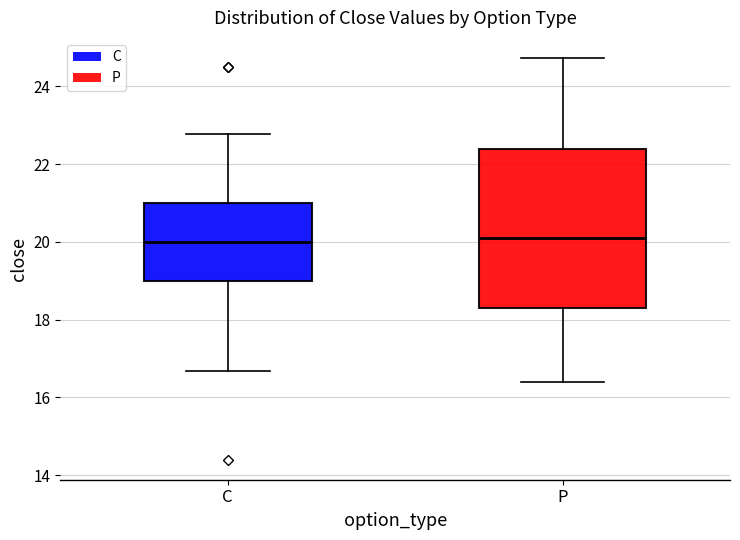

Reading left to right, transcribe this box plot: for each box, give where its median line is, the range the box spans, and where its two whiskers end, as read against the y-axis. The values are not printed on the chart, so give them approximately, as read against the axis.

C: median 20.0, box 19.0 to 21.0, whiskers 16.6 to 22.8
P: median 20.2, box 18.4 to 22.4, whiskers 16.4 to 24.8